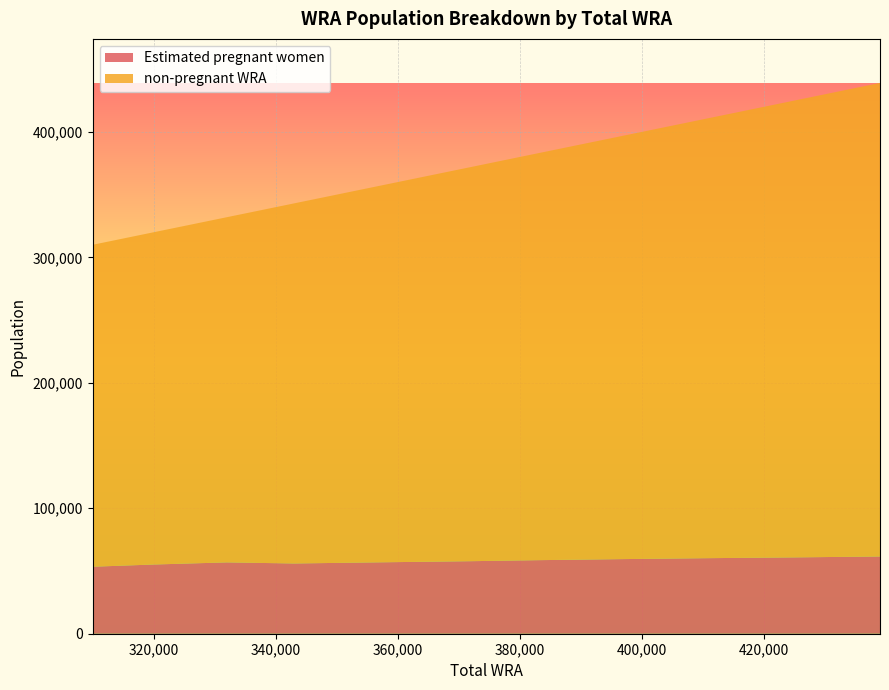

Reading left to right, list all the values displayed in this chart.

Estimated pregnant women: 53401.9	55162.6	56859.0	55991.3	56908.6	57817.7	58629.1	59430.4	60186.3	60896.8	61561.8
non-pregnant WRA: 256598.1	264837.4	275141.0	287008.7	300091.4	314182.3	324370.9	336569.6	349813.7	365103.2	377438.2